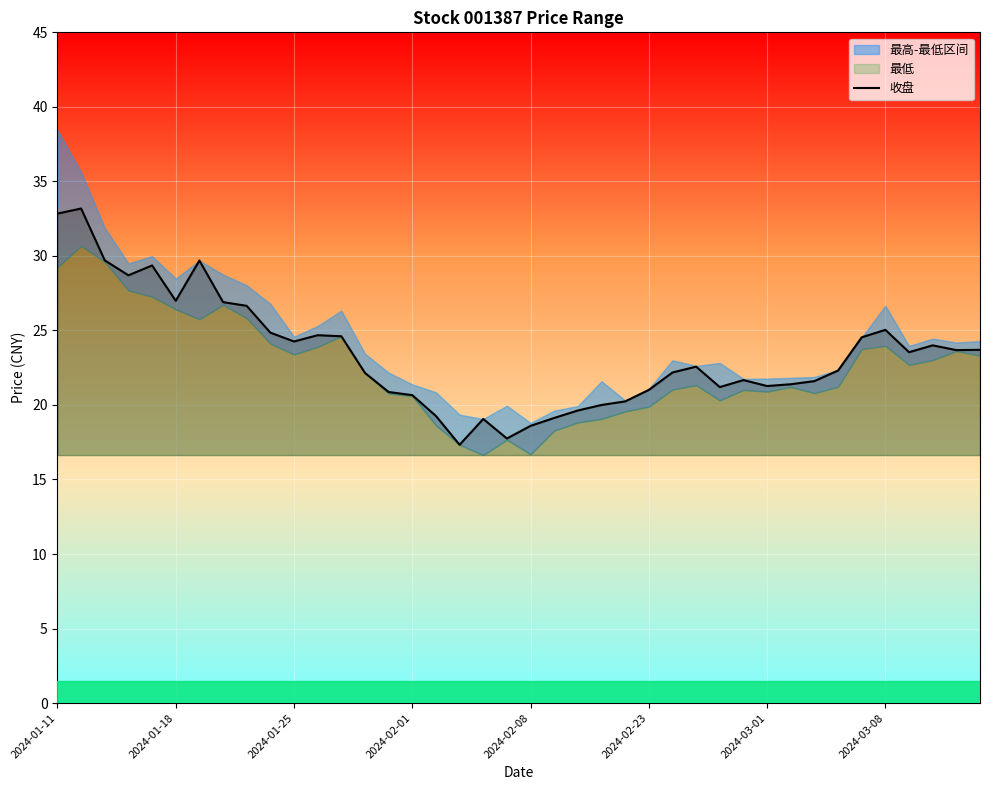

Reading left to right, extract all data points from this chart.

32.8	33.2	29.7	28.7	29.4	27.0	29.7	26.9	26.6	24.9	24.3	24.7	24.6	22.1	20.9	20.7	19.3	17.3	19.1	17.8	18.6	19.1	19.6	20.0	20.2	21.0	22.2	22.6	21.2	21.7	21.3	21.4	21.6	22.3	24.5	25.0	23.5	24.0	23.7	23.7